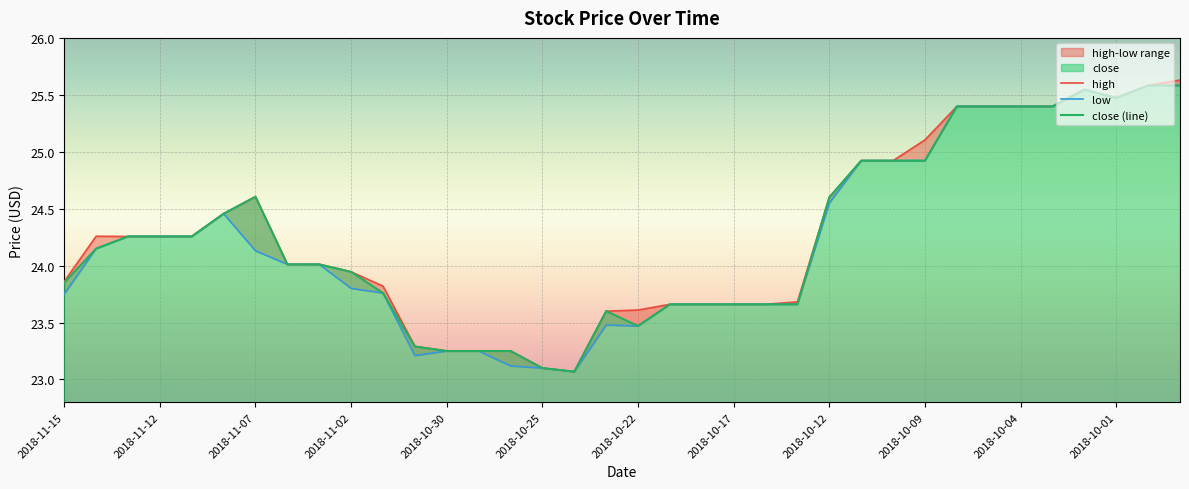

The value of high at 2018-10-09 is 15.8. True or false?

False